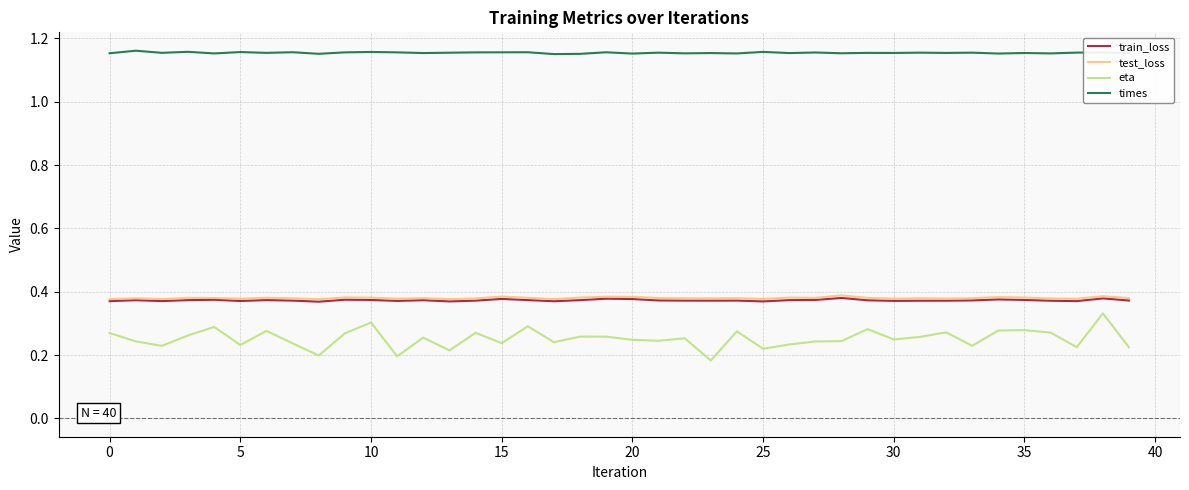

True or false: test_loss and eta intersect in this chart.

False